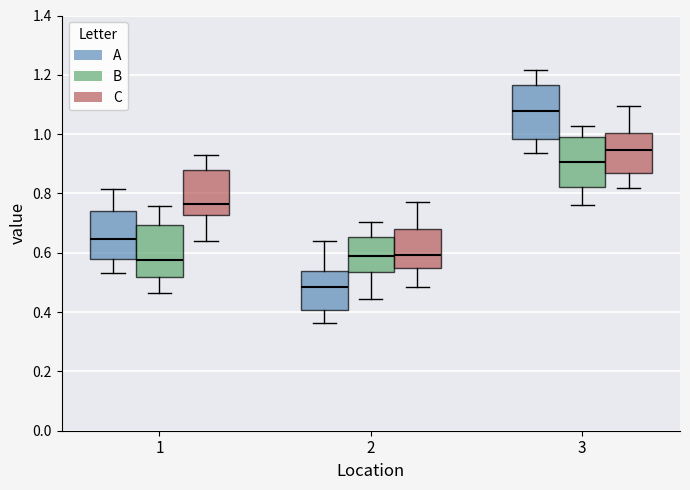

Where is the upper edge of the box for 2 (B) on the y-axis? The values are not printed on the chart, so give them approximately, as read against the axis.

0.66